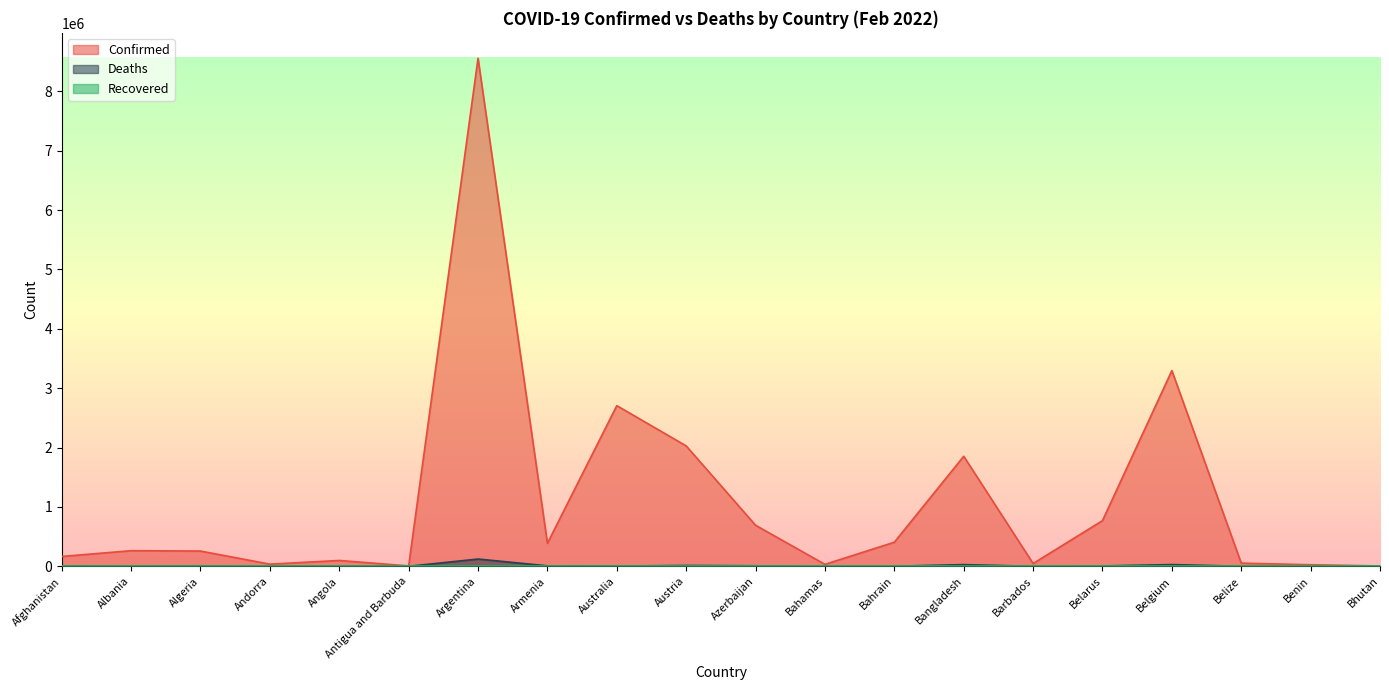

What is the sum of all Deaths values?

244492